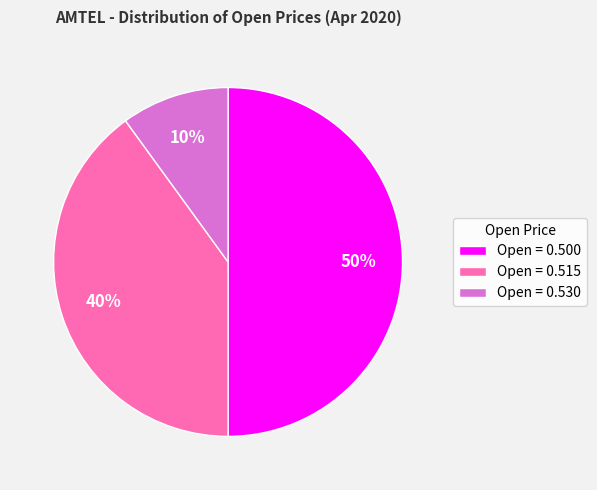

How many slices are in this pie chart?

3